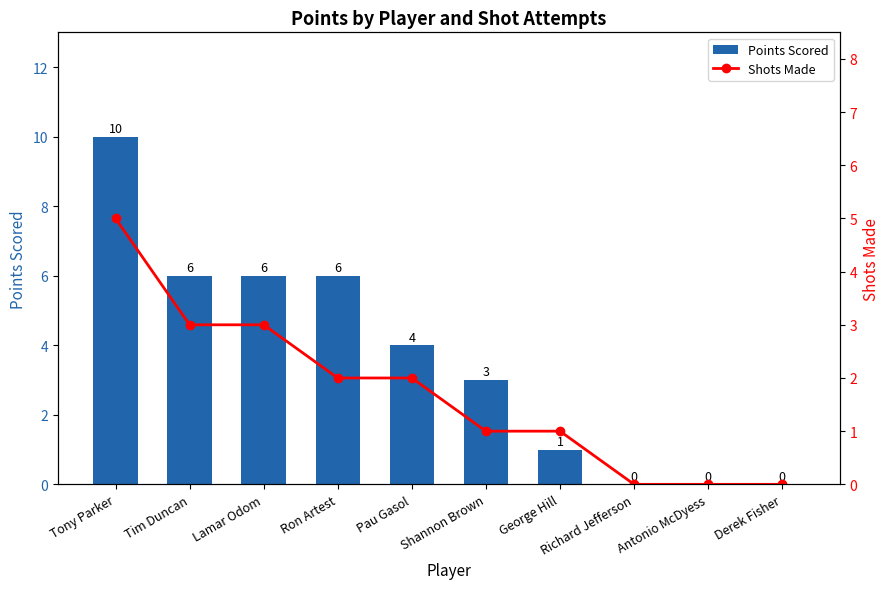

How many categories are shown in the chart?

10